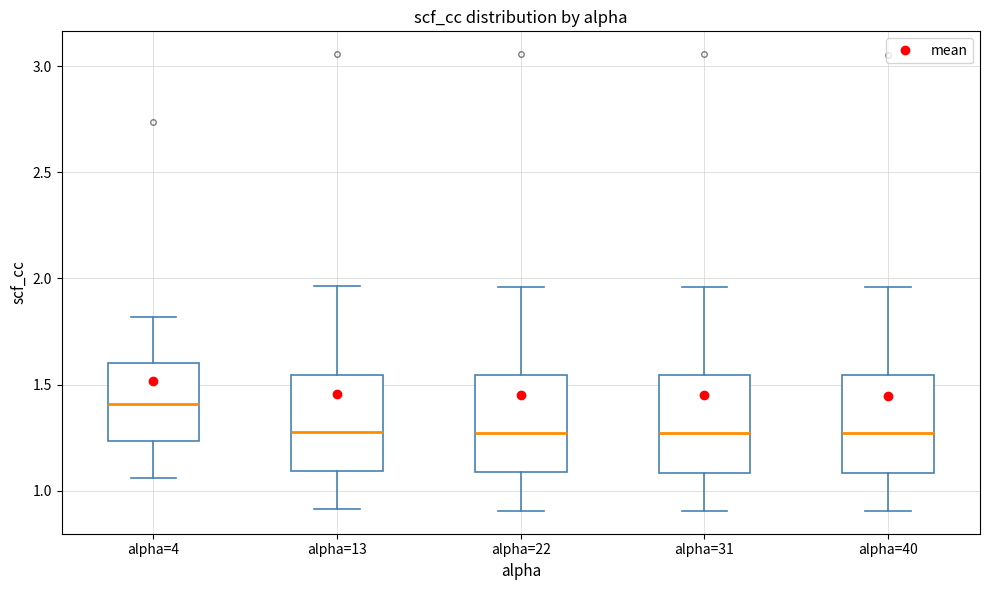

Reading left to right, read every box against the y-axis: the position of its median line, the range the box covers, and the ends of its whiskers. The values are not printed on the chart, so give them approximately, as read against the axis.

alpha=4: median 1.40, box 1.25 to 1.60, whiskers 1.05 to 1.80
alpha=13: median 1.30, box 1.10 to 1.55, whiskers 0.90 to 1.95
alpha=22: median 1.25, box 1.10 to 1.55, whiskers 0.90 to 1.95
alpha=31: median 1.25, box 1.10 to 1.55, whiskers 0.90 to 1.95
alpha=40: median 1.25, box 1.10 to 1.55, whiskers 0.90 to 1.95